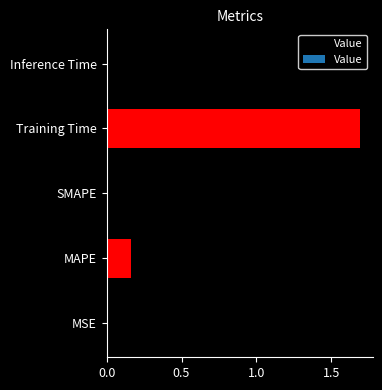

The chart shows a value of 0.0 at 2.0. True or false?

True